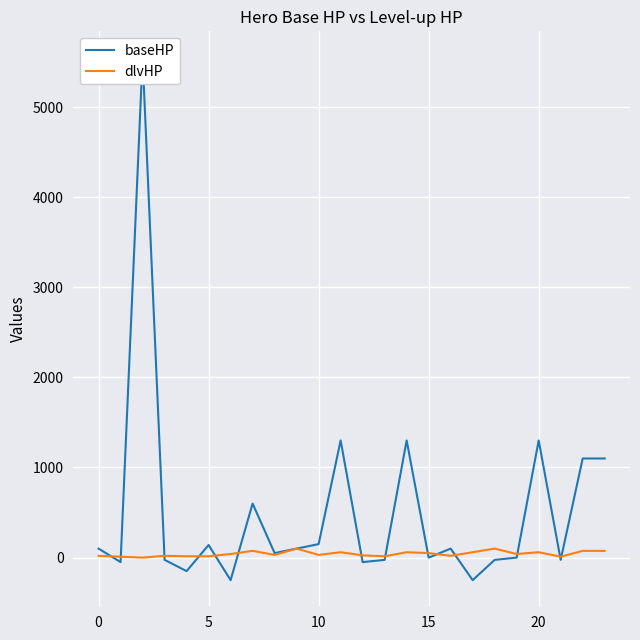

True or false: baseHP has more than 1 interior local peaks.

True